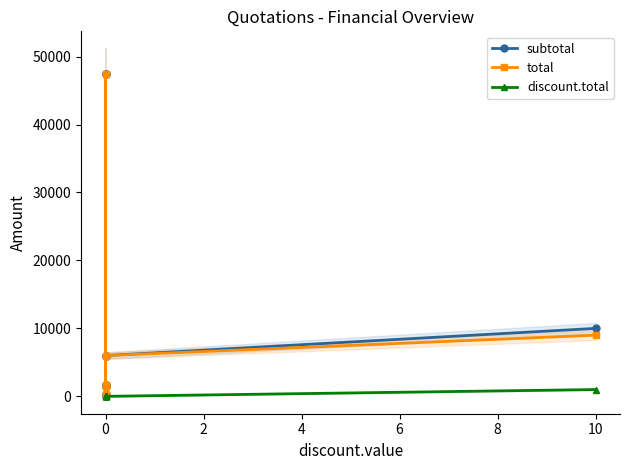

What is the greatest value displayed?

47370.0